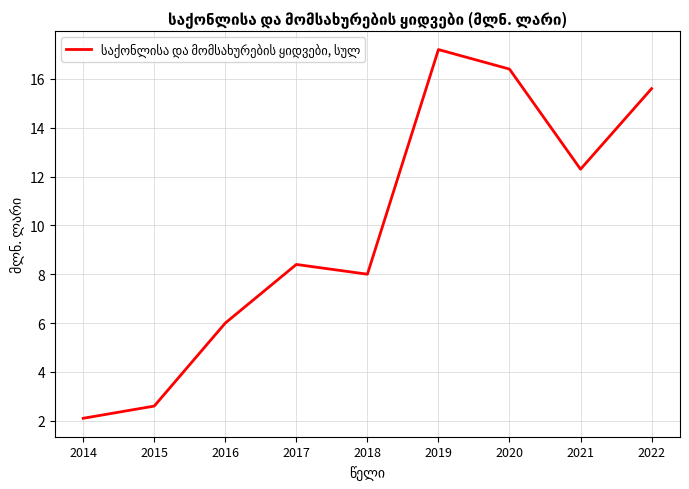

Where is the data nearest to the value 9?

2017